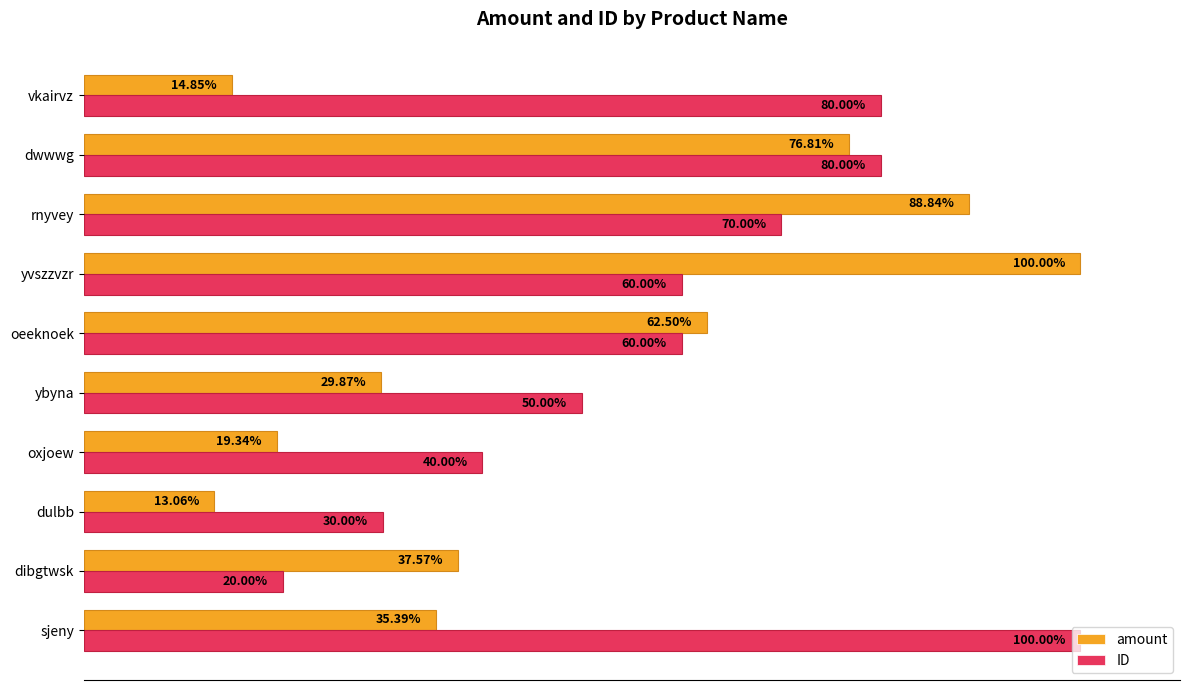

Which category has the lowest value in the ID series?

dibgtwsk